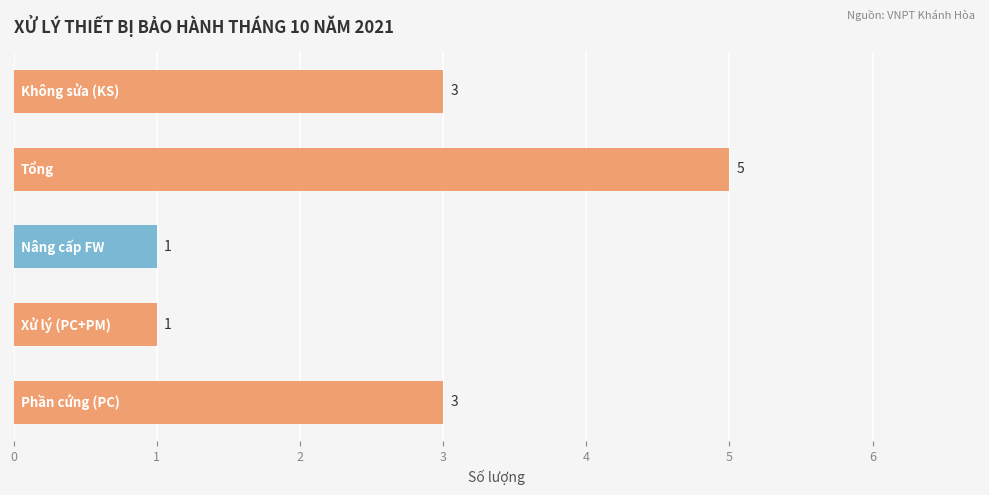

How many distinct data groups are displayed?

1